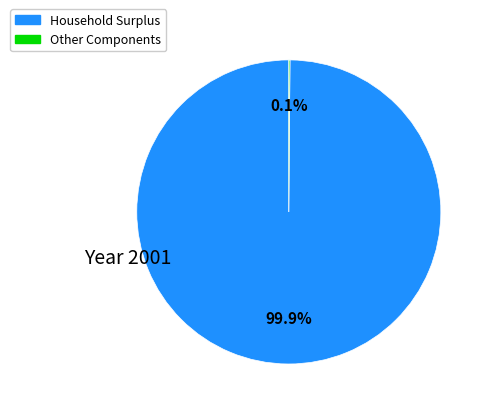

Is there any slice that represents more than half of the pie?

Yes